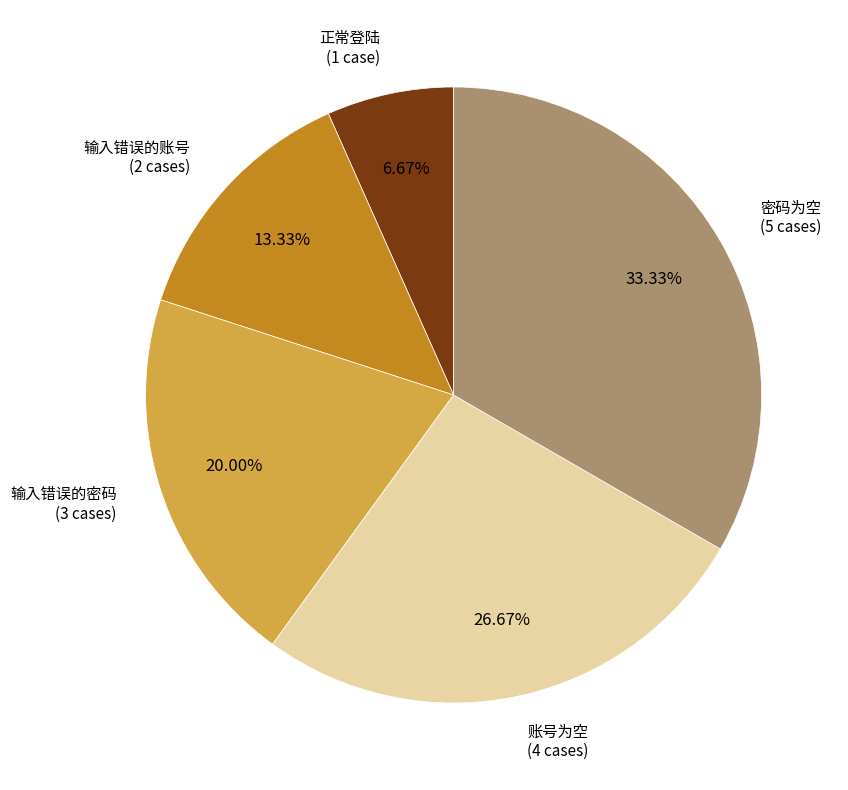

Does any single category account for the majority?

No